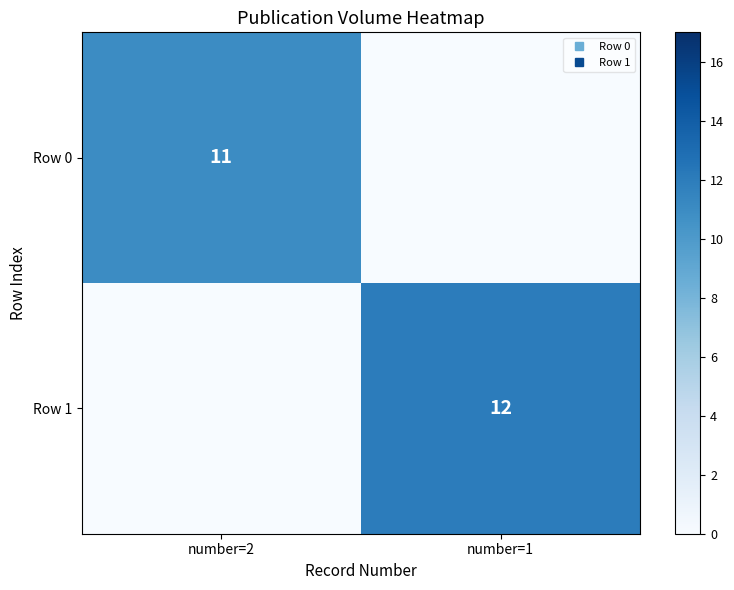

List the labels in order of Row 0 value, largest first.

number=2, number=1